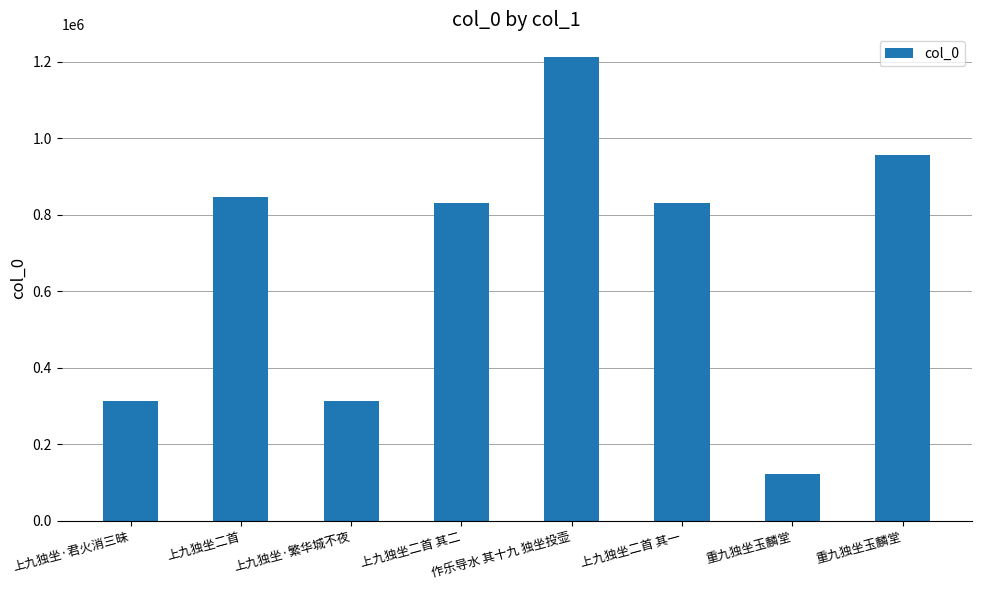

How many bars are there in total?

8